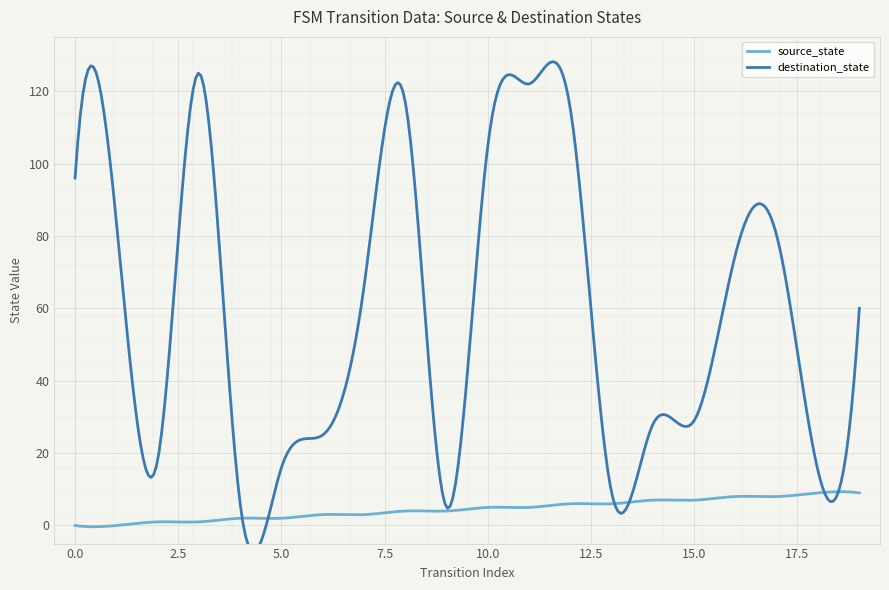

Reading left to right, list all the values displayed in this chart.

source_state: 0	0	1	1	2	2	3	3	4	4	5	5	6	6	7	7	8	8	9	9
destination_state: 96	84	18	125	6	16	25	66	117	5	105	122	115	9	28	29	75	80	15	60